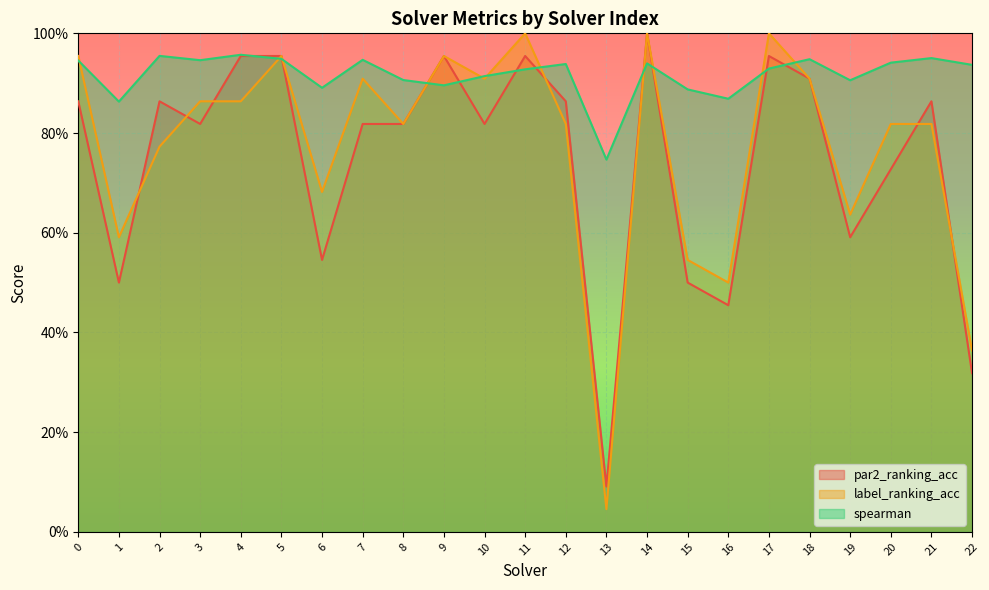

Reading left to right, list all the values displayed in this chart.

par2_ranking_acc: 0=0.9	1=0.5	2=0.9	3=0.8	4=1.0	5=1.0	6=0.5	7=0.8	8=0.8	9=1.0	10=0.8	11=1.0	12=0.9	13=0.1	14=1.0	15=0.5	16=0.5	17=1.0	18=0.9	19=0.6	20=0.7	21=0.9	22=0.3
label_ranking_acc: 0=1.0	1=0.6	2=0.8	3=0.9	4=0.9	5=1.0	6=0.7	7=0.9	8=0.8	9=1.0	10=0.9	11=1.0	12=0.8	13=0.0	14=1.0	15=0.5	16=0.5	17=1.0	18=0.9	19=0.6	20=0.8	21=0.8	22=0.4
spearman: 0=0.9	1=0.9	2=1.0	3=0.9	4=1.0	5=0.9	6=0.9	7=0.9	8=0.9	9=0.9	10=0.9	11=0.9	12=0.9	13=0.7	14=0.9	15=0.9	16=0.9	17=0.9	18=0.9	19=0.9	20=0.9	21=1.0	22=0.9